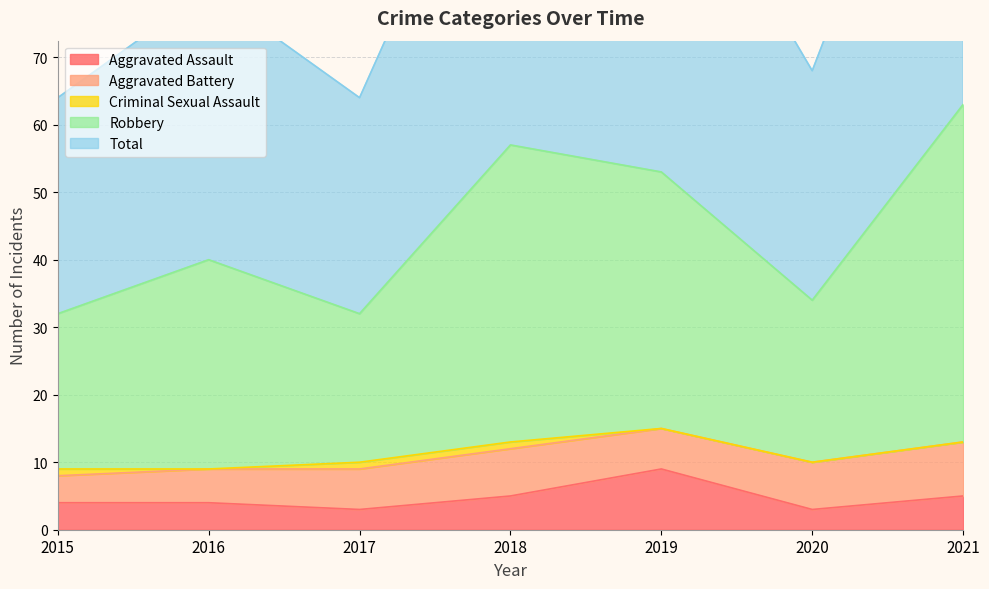

Rank the categories by Aggravated Assault value from lowest to highest.

2017, 2020, 2015, 2016, 2018, 2021, 2019